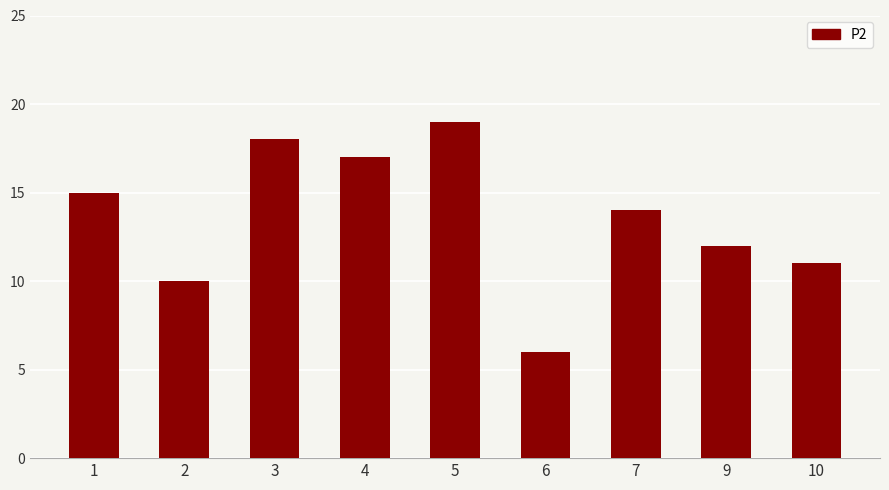

What is the average value?

14